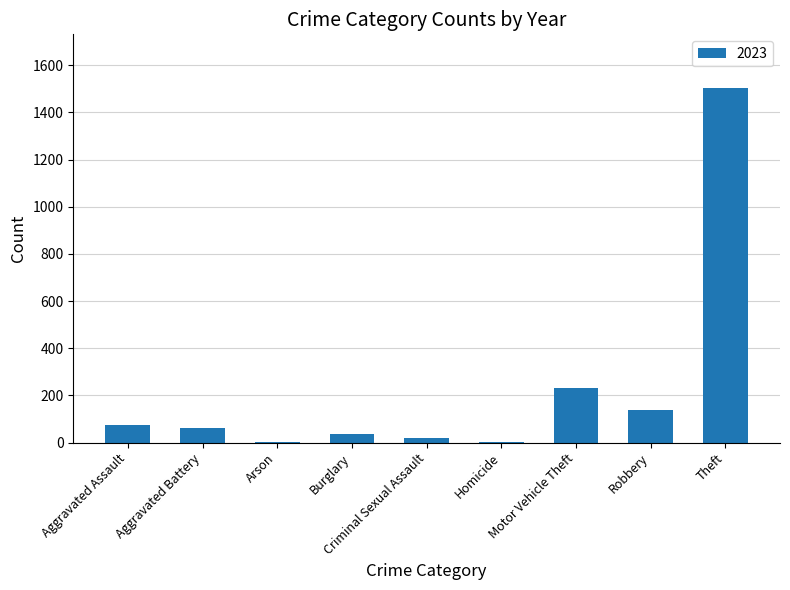

What is the sum of all values?

2073